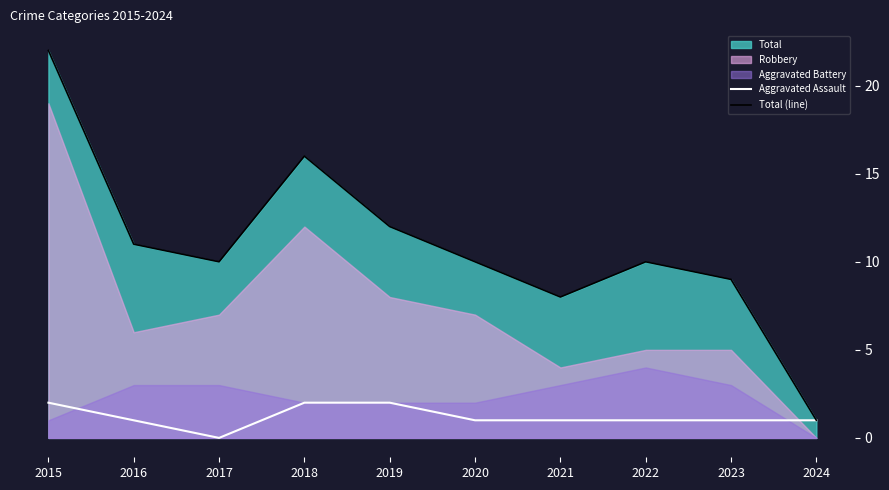

Which category has the lowest value in the Aggravated Assault series?

2017